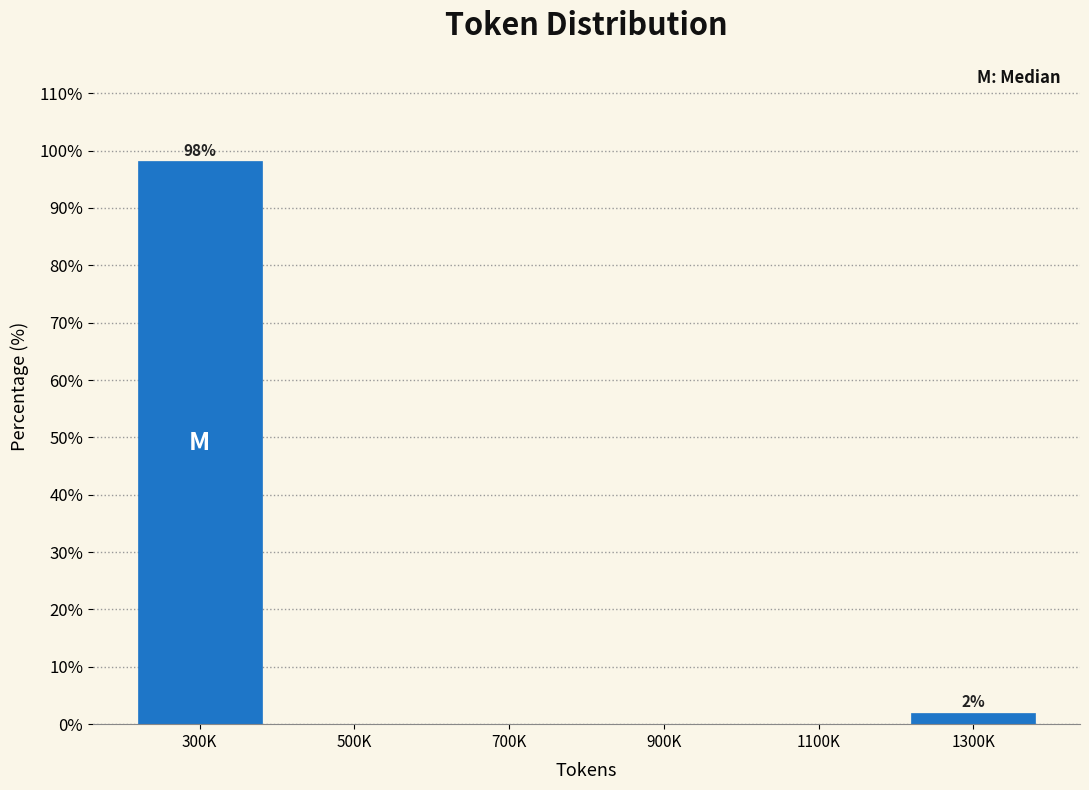

Reading left to right, list all the values displayed in this chart.

300K=98.1	500K=0.0	700K=0.0	900K=0.0	1100K=0.0	1300K=1.9